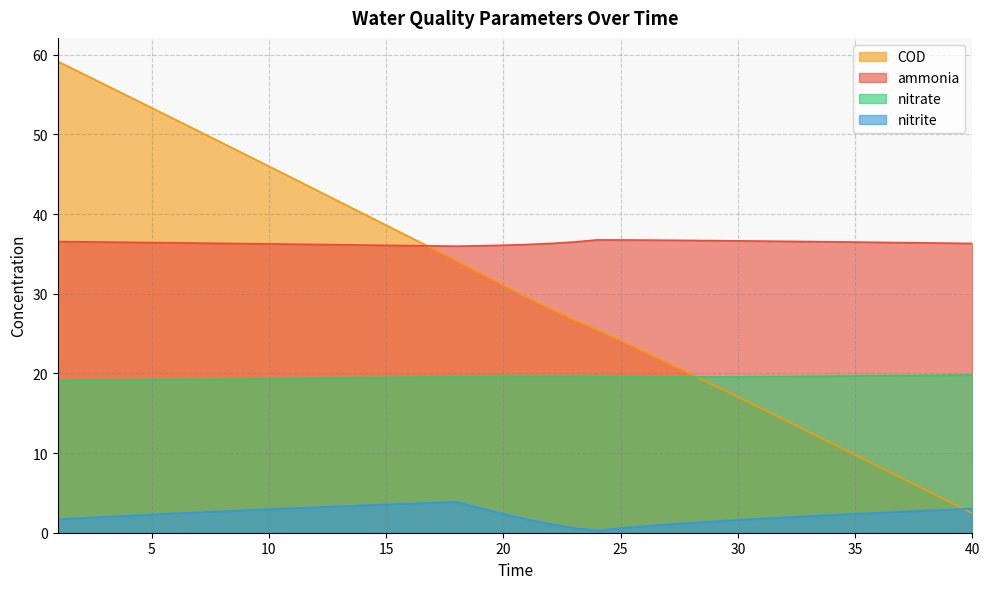

What are all the series names shown in the legend?

COD, ammonia, nitrate, nitrite